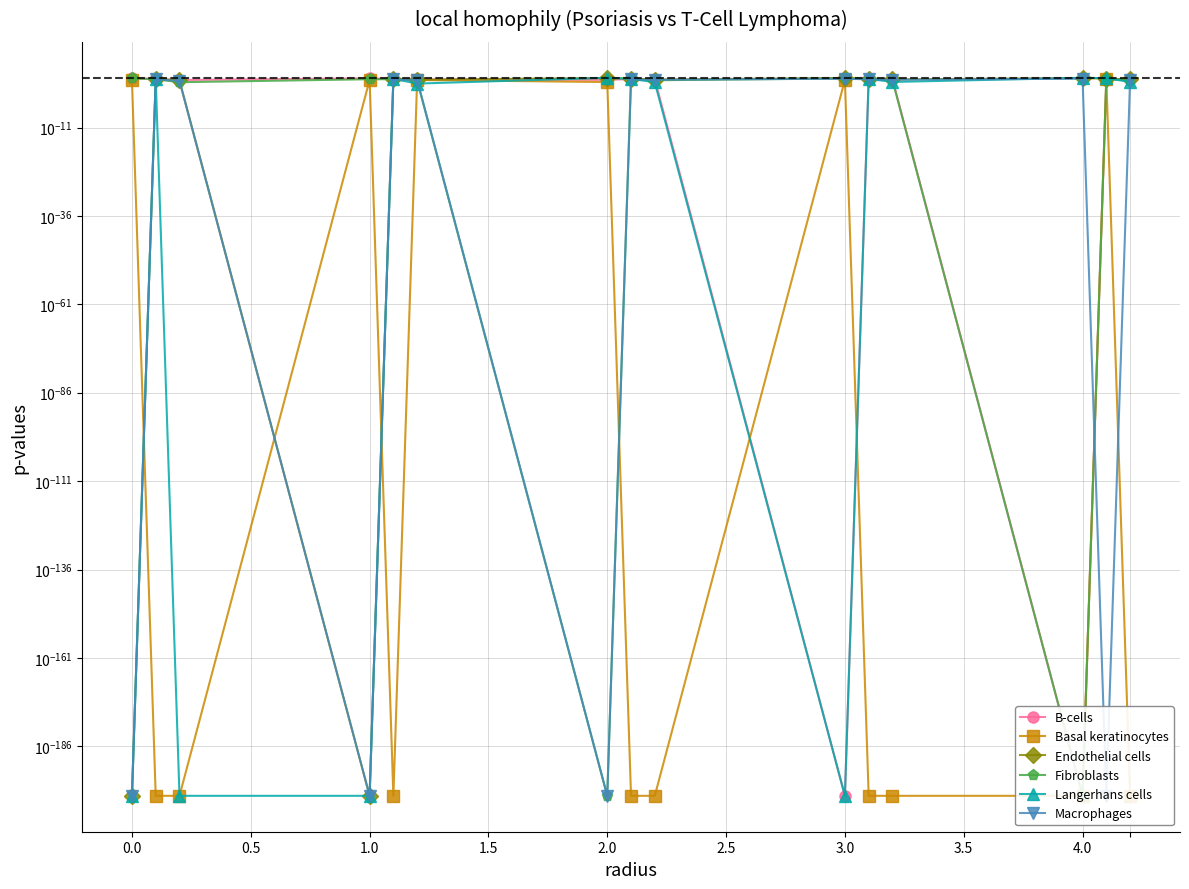

How many distinct data groups are displayed?

6